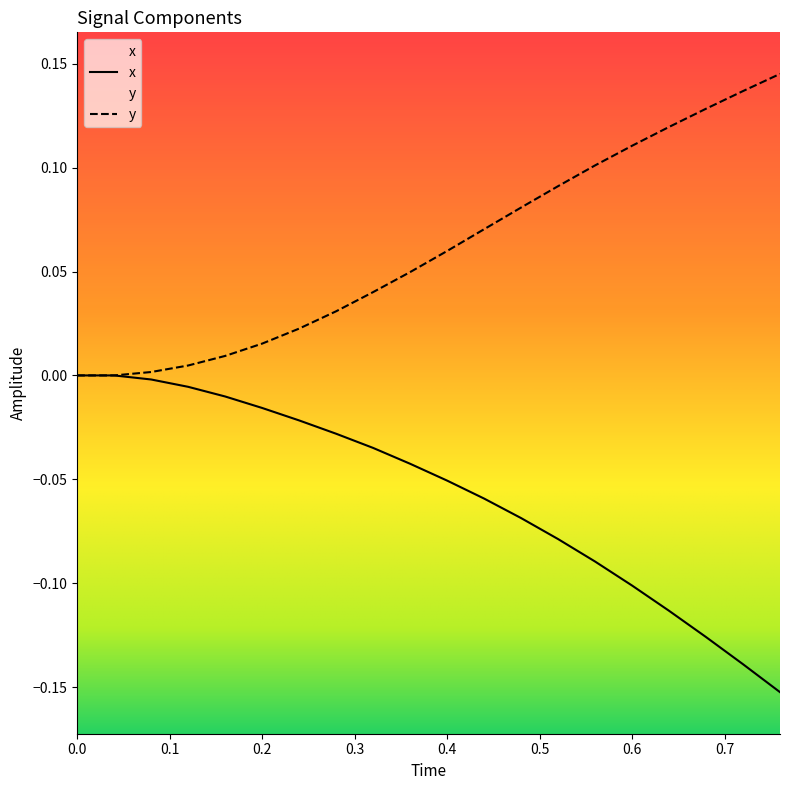

List the series in order of their peak value, lowest first.

x, y